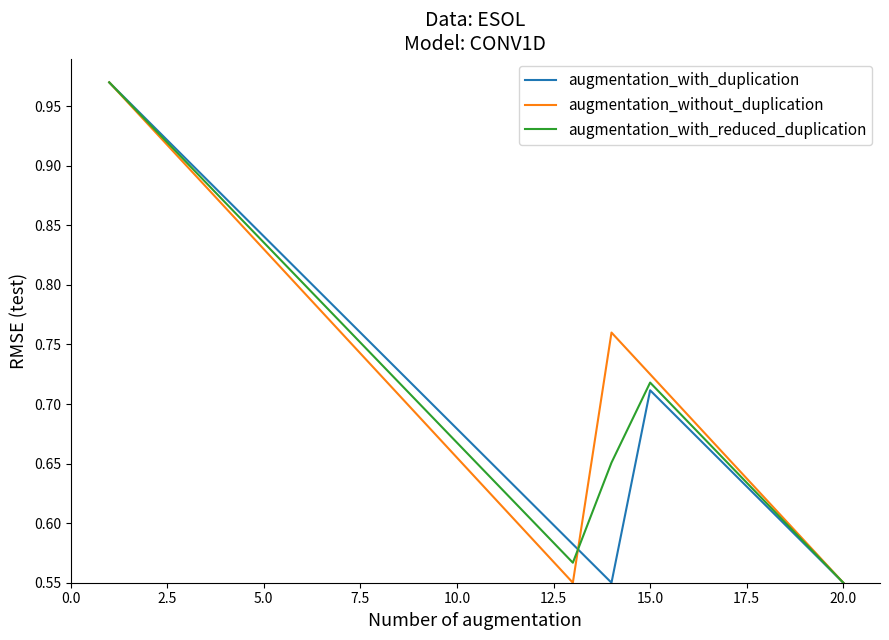

At which label is augmentation_with_reduced_duplication closest to 0?

20.0